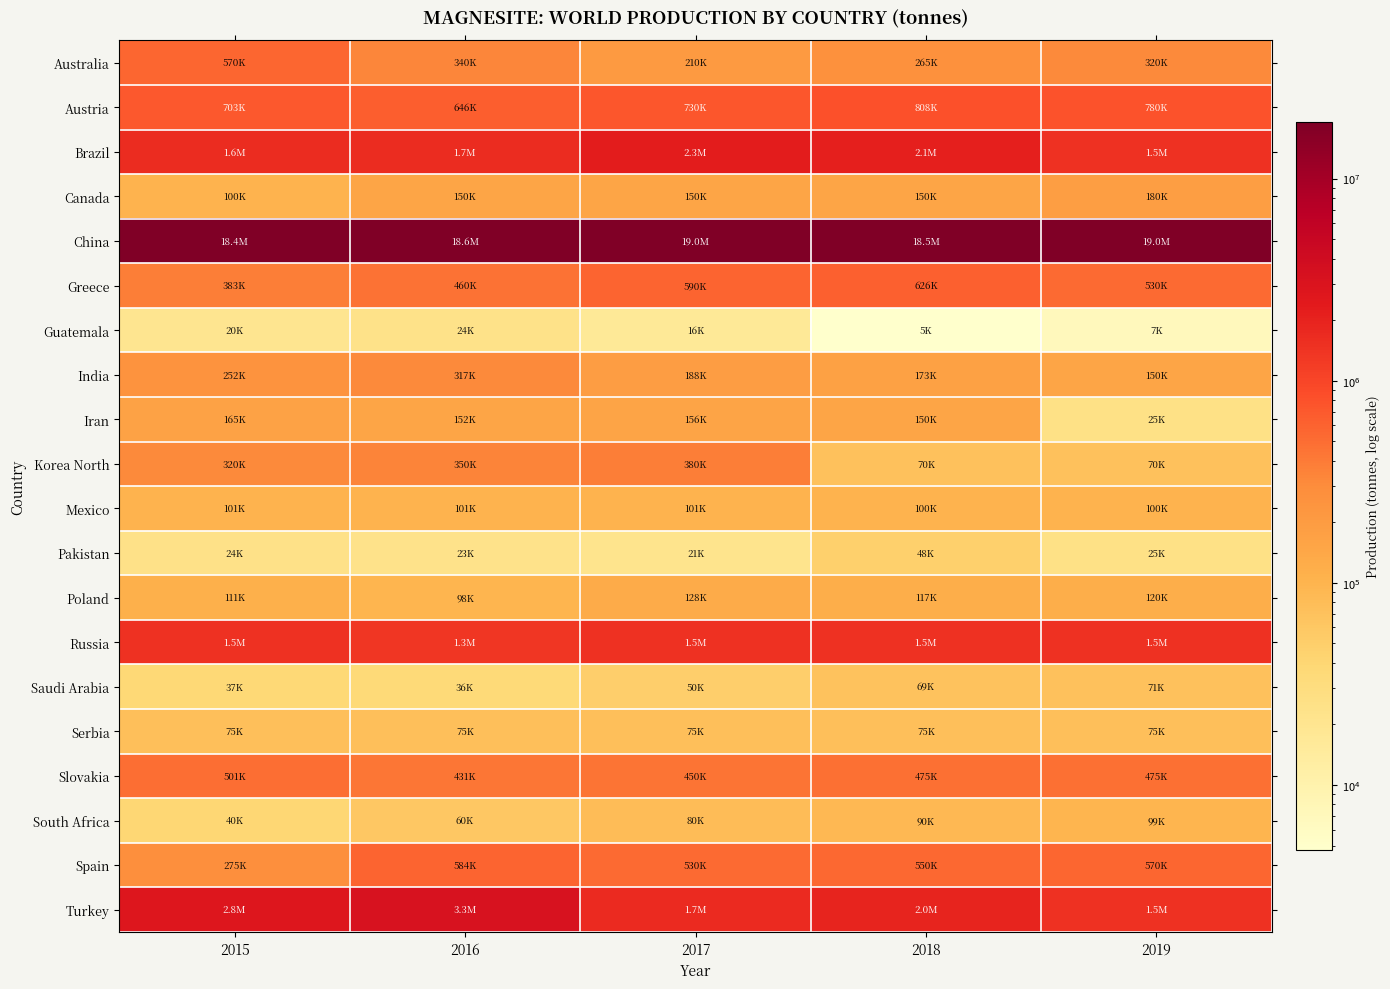

Between 2016 and 2018, which is larger?

2016